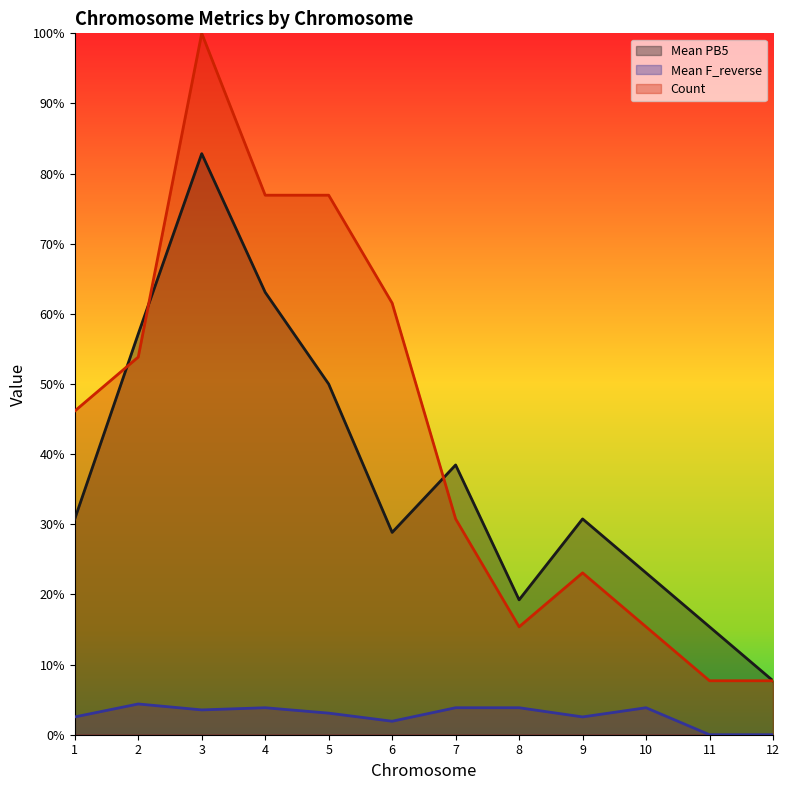

True or false: Count has more than 1 points higher than both neighbors.

True